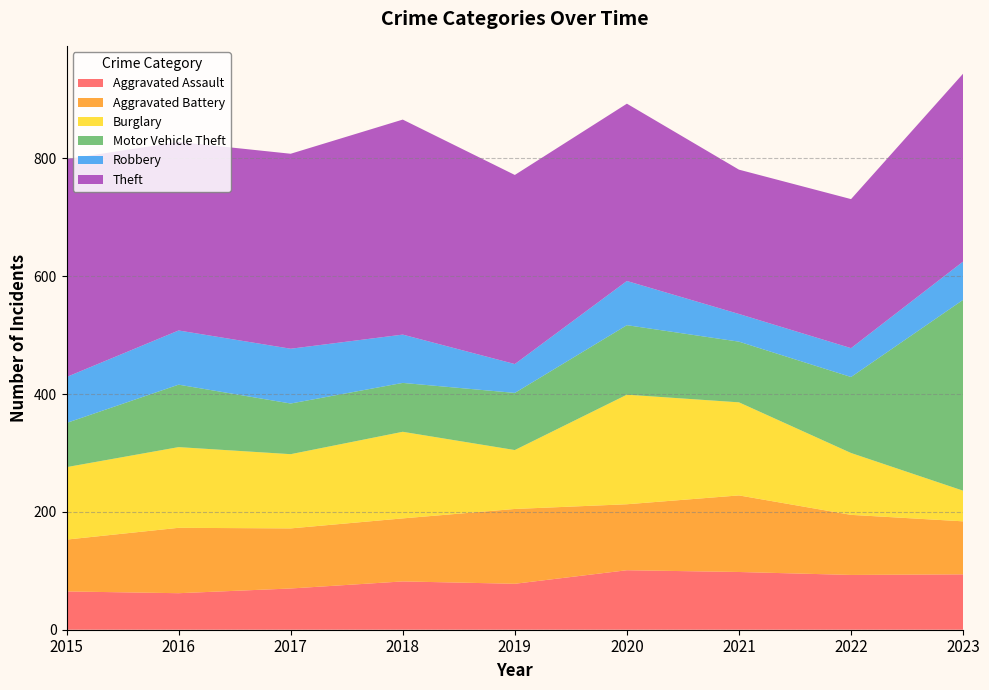

Reading left to right, what are all the values shown in this chart?

Aggravated Assault: 65	62	70	82	78	101	98	93	94
Aggravated Battery: 88	111	102	107	127	112	130	102	90
Burglary: 123	137	126	147	100	186	158	105	52
Motor Vehicle Theft: 75	106	86	83	97	118	103	129	324
Robbery: 78	92	93	82	49	75	47	49	65
Theft: 370	320	331	365	321	301	245	253	319